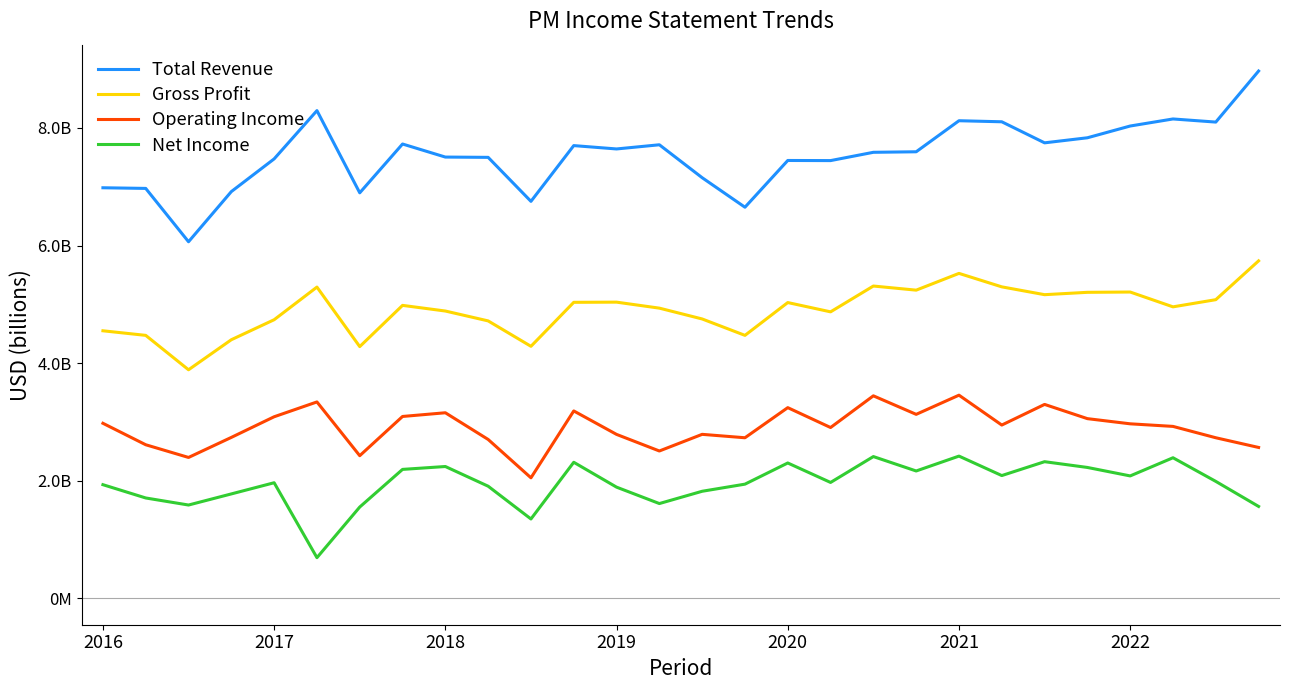

Rank the categories by Gross Profit value from highest to lowest.

27, 20, 18, 21, 2021, 19, 24, 23, 22, 26, 12, 11, 16, 7, 25, 13, 8, 17, 14, 2020, 9, 2016, 2017, 15, 2019, 10, 2022, 2018